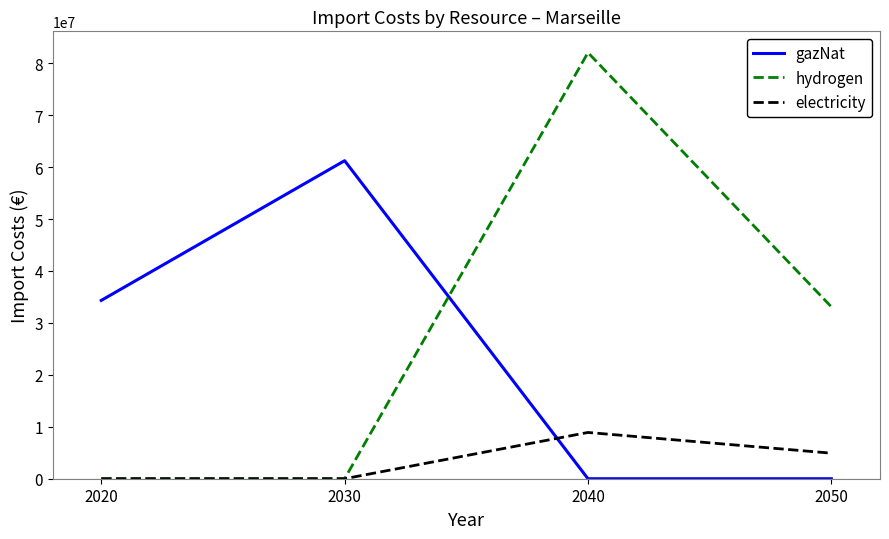

What is the difference between the second highest and minimum values in the hydrogen series?

33100092.1